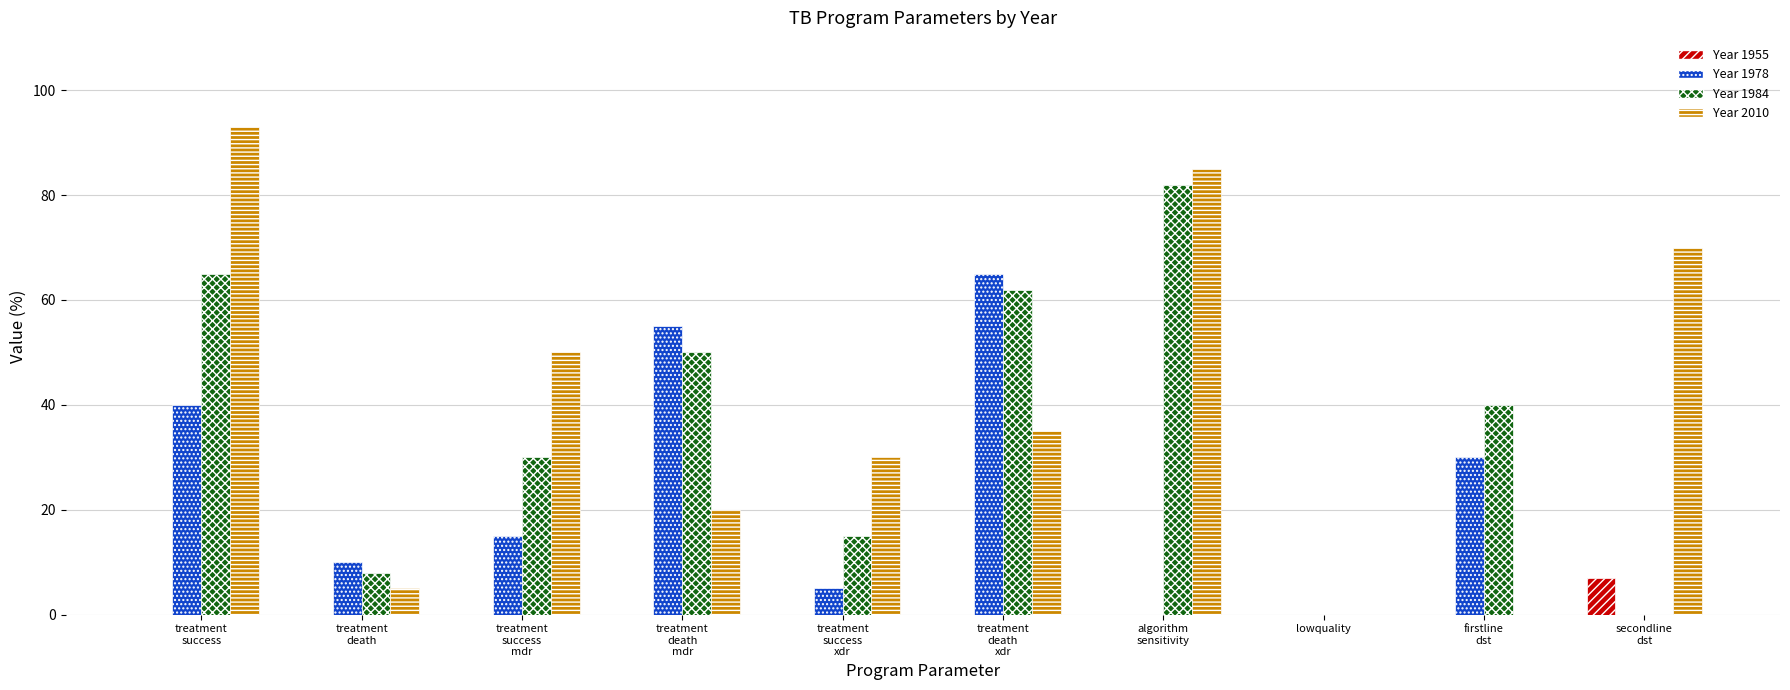

At which category is the sum across all series the highest?

treatment
success